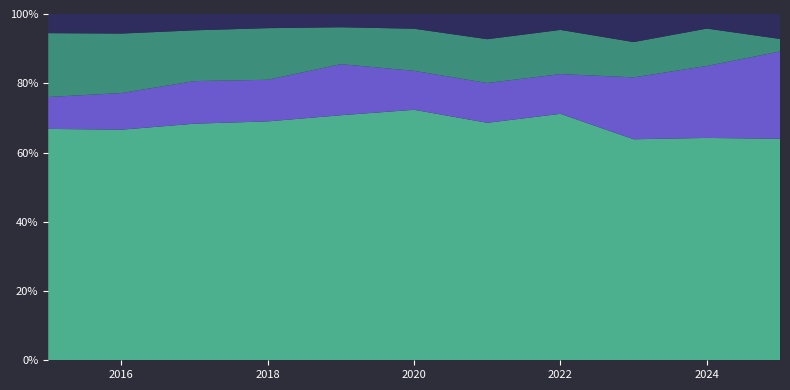

Reading right to left, what are all the values shown in this chart?

Theft: 71	244	307	279	179	238	259	287	261	283	290
Motor Vehicle Theft: 28	79	86	45	30	37	54	50	47	45	40
Burglary: 4	41	49	50	33	40	39	62	56	73	80
Robbery: 8	16	39	18	19	14	14	17	18	24	24